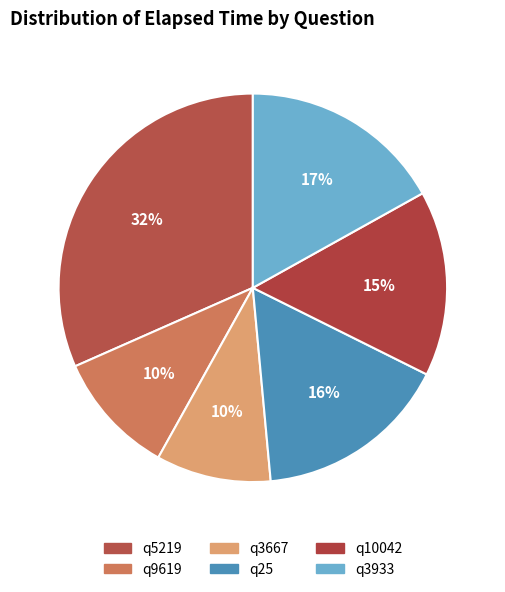

Count the number of slices in the pie.

6